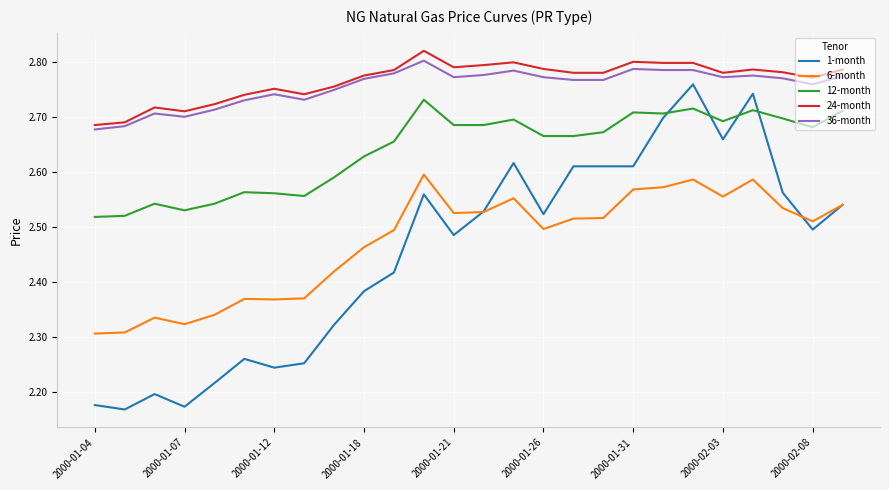

Which series has the widest spread of values?

1-month